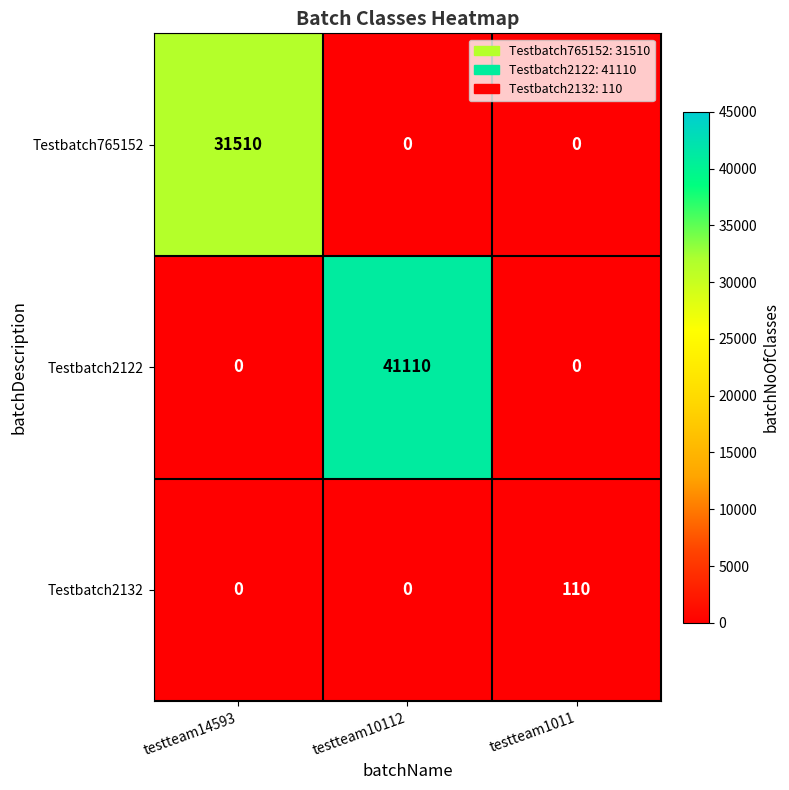

Which category has the highest value across all series?

testteam10112